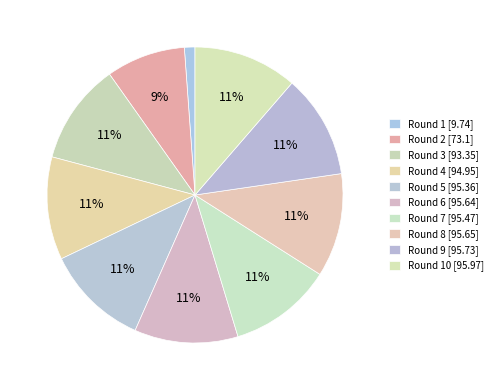

Is there any slice that represents more than half of the pie?

No